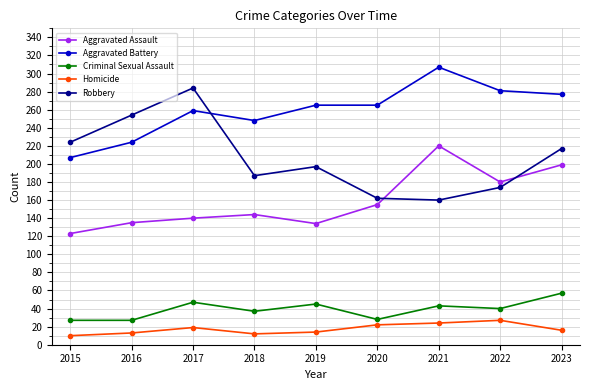

What is the spread (max minus min) of values at 2023?

261